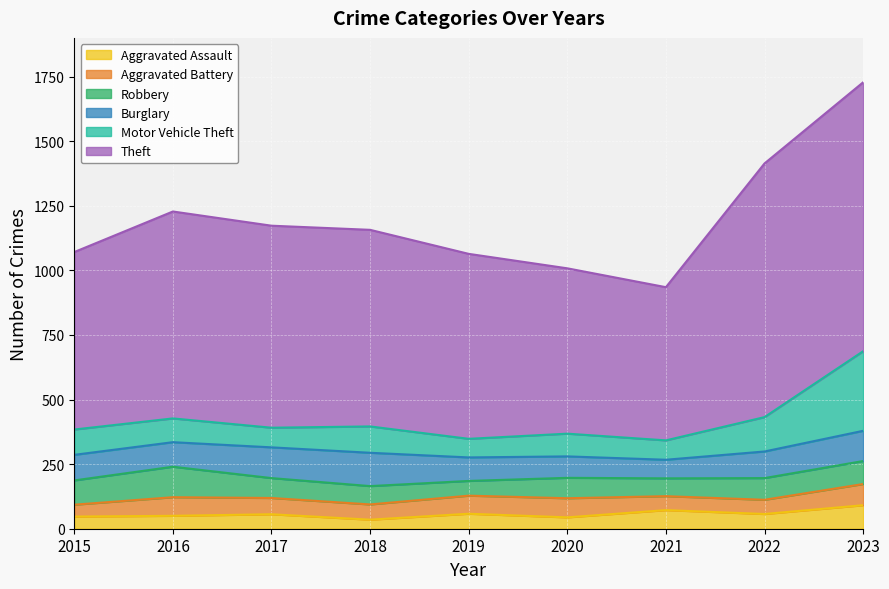

True or false: Burglary has more than 0 interior local peaks.

True